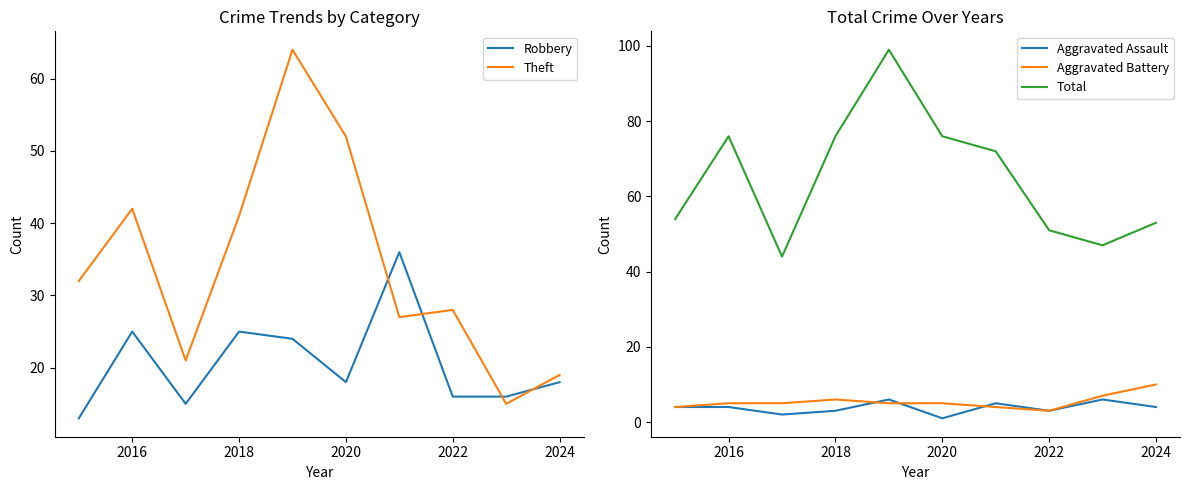

The value of Aggravated Assault at 2016 is 4. True or false?

True